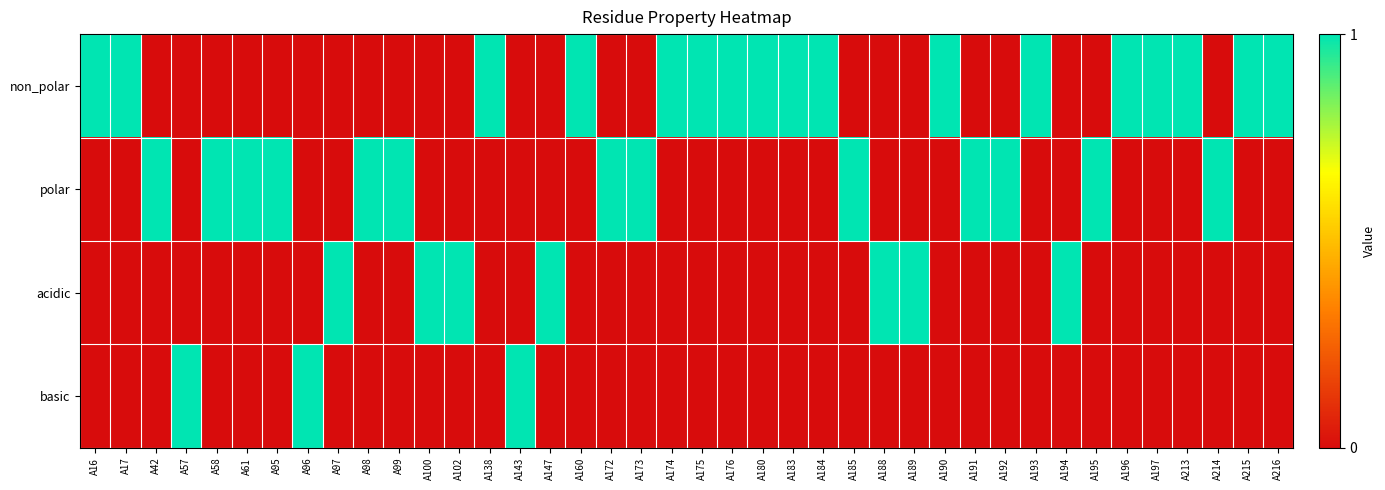

List the series in order of their overall mean, lowest first.

basic, acidic, polar, non_polar